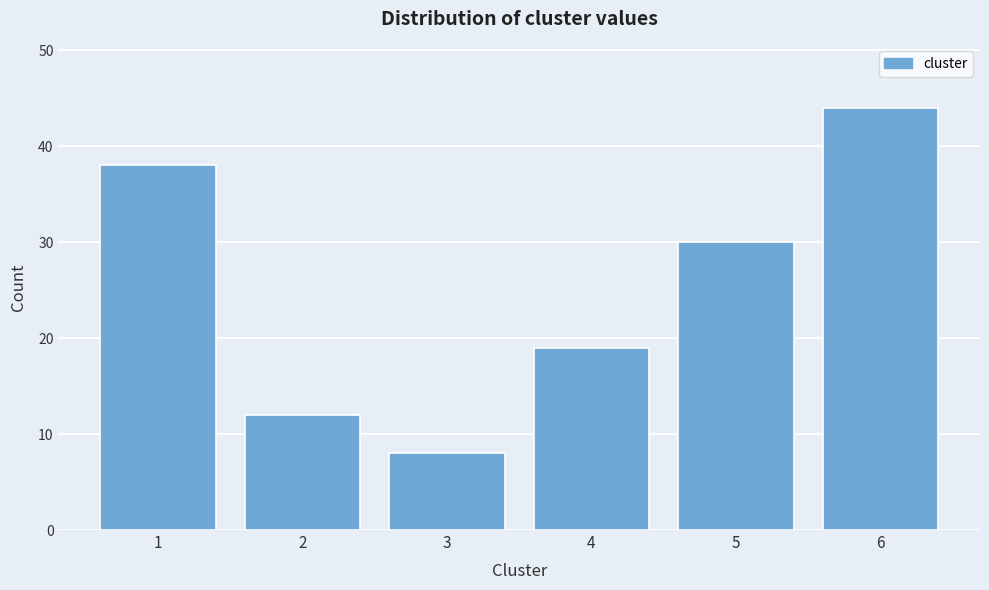

Reading right to left, extract all data points from this chart.

44	30	19	8	12	38